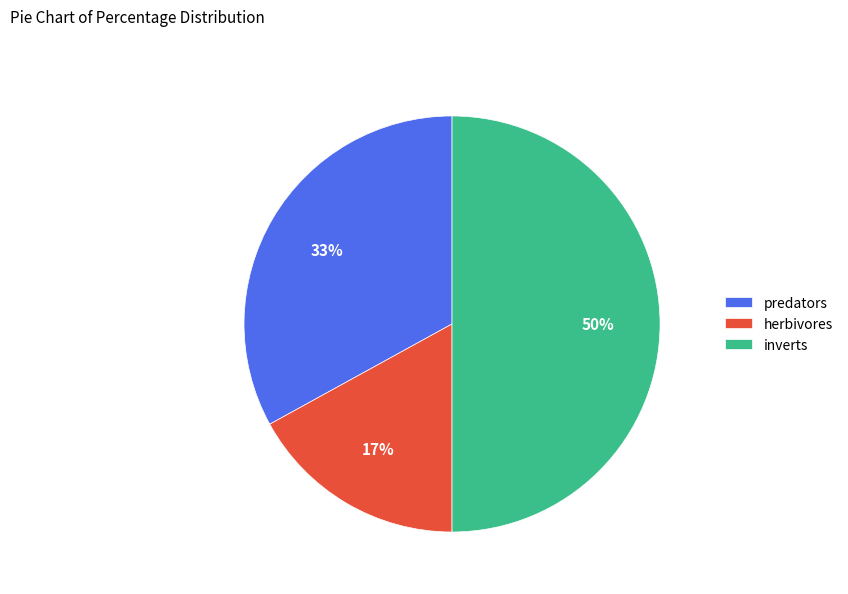

Rank the categories by value from highest to lowest.

inverts, predators, herbivores